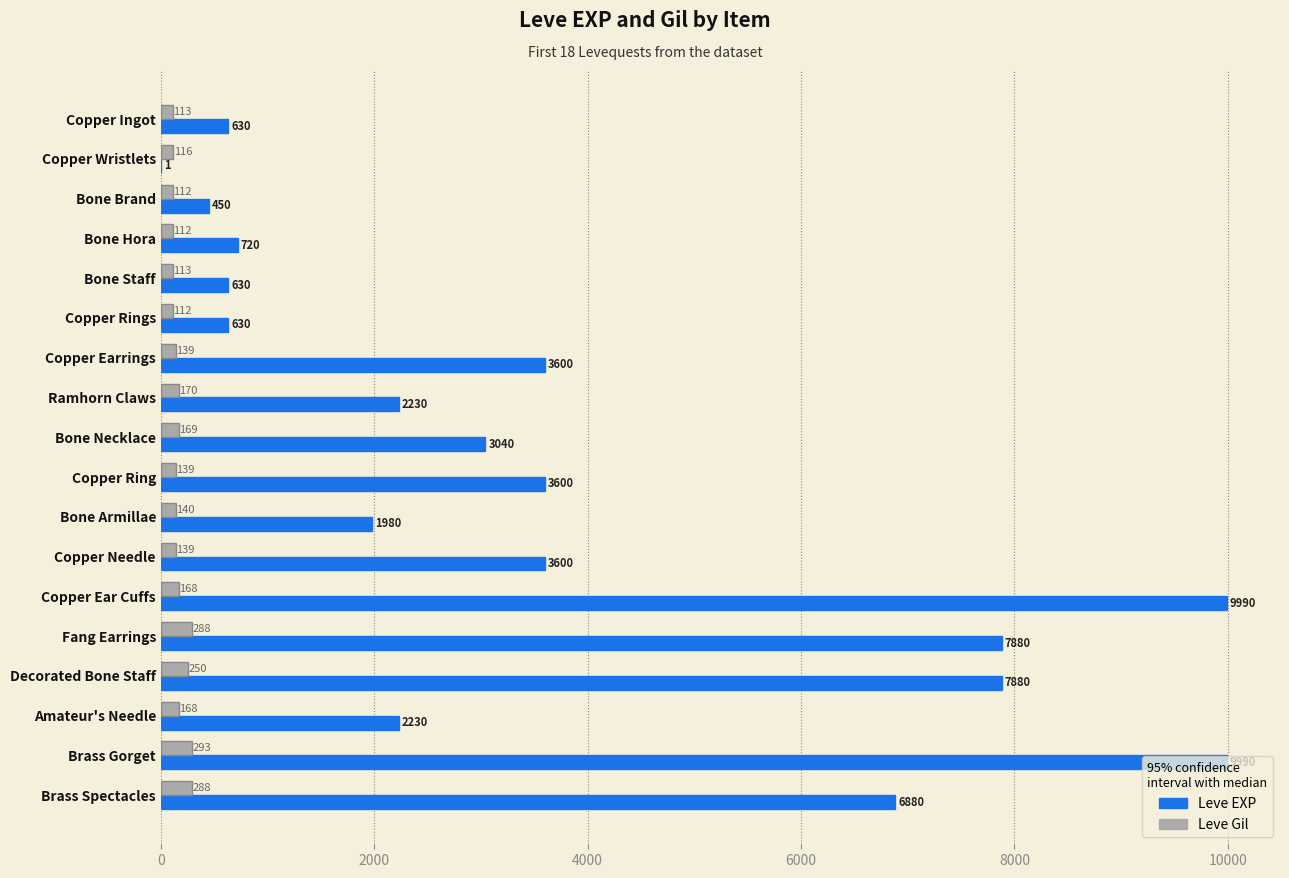

What value does the Leve Gil series have at Copper Rings, to the nearest 10?

110